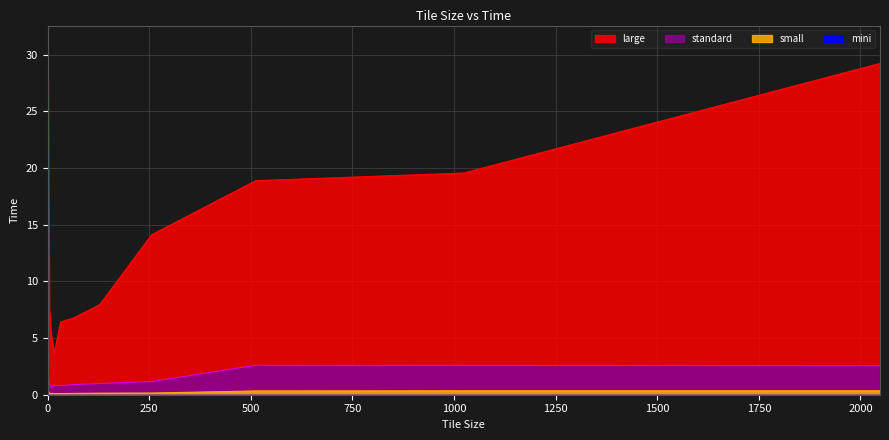

What is the value of the standard point at the 2nd from the left?

0.9